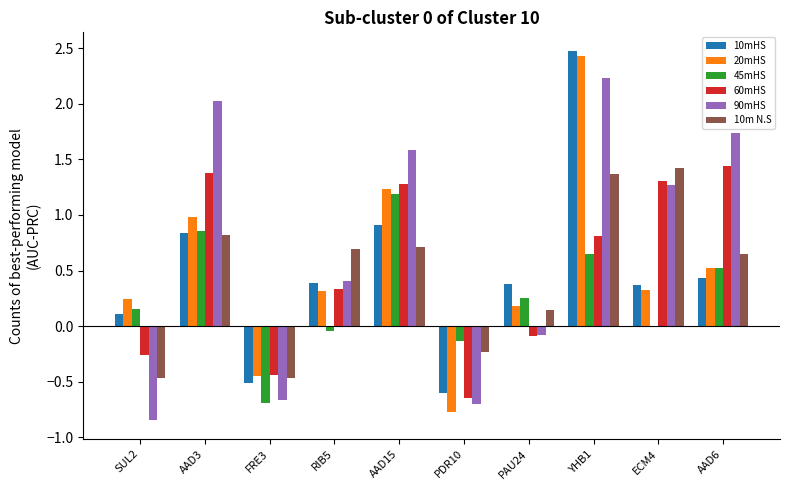

At which label is 45mHS closest to 0?

ECM4